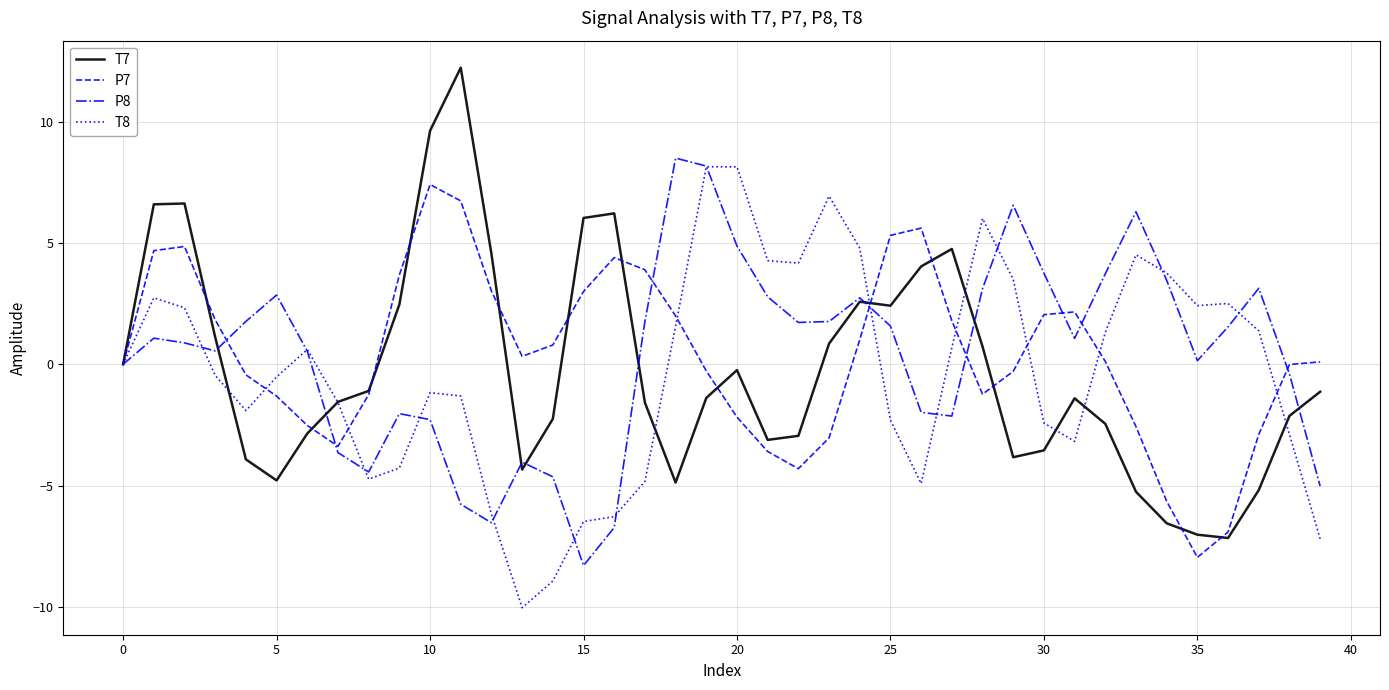

Does the chart have visible grid lines?

Yes